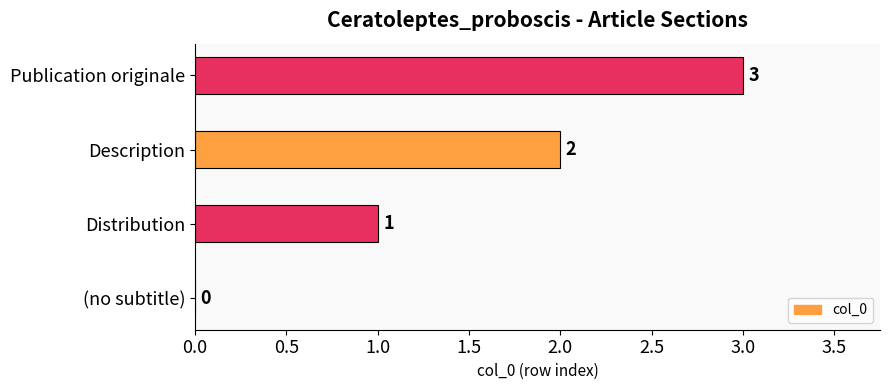

Are the bars grouped side by side (vs. stacked)?

No